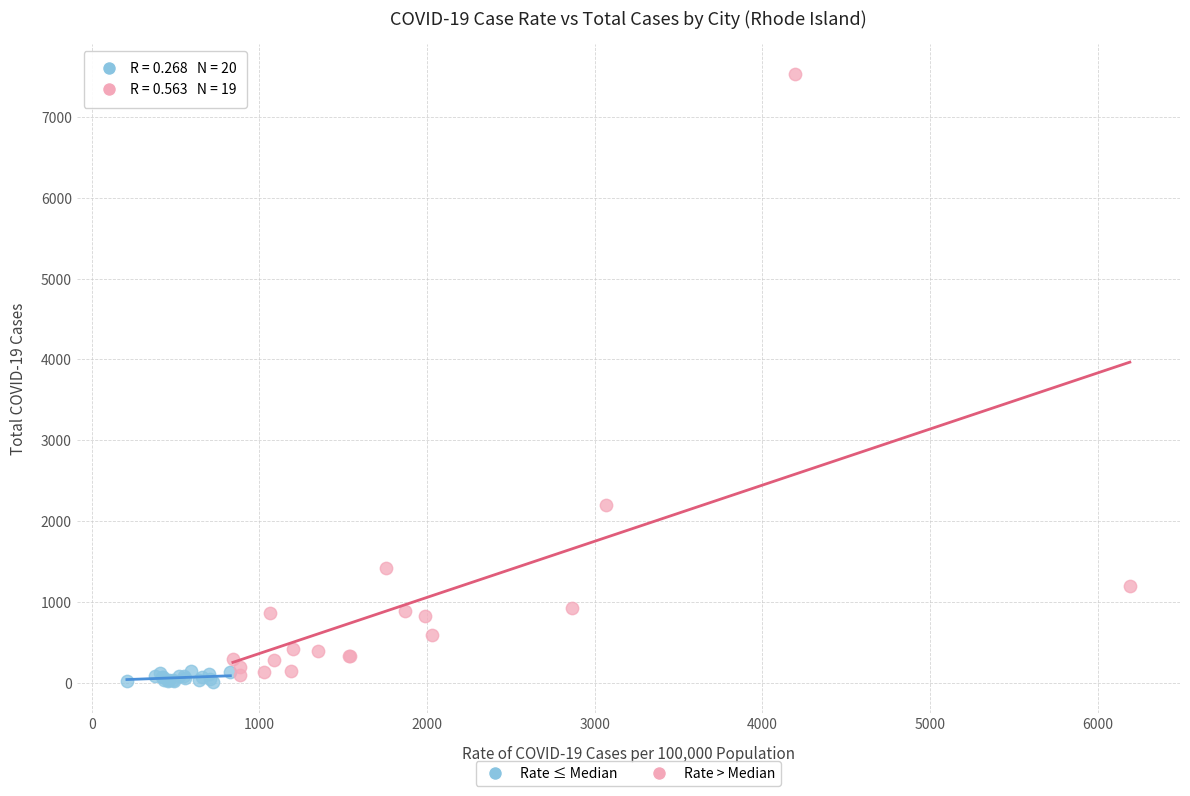

Which series has the widest spread of Y values?

Rate > Median